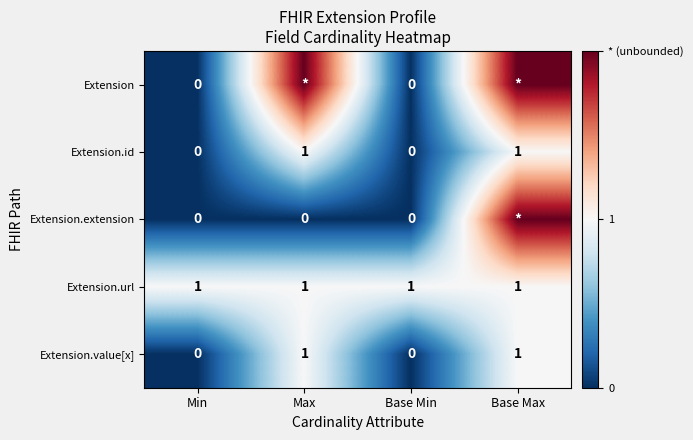

Is the value of Extension.value[x] at Max greater than the value of Extension.extension at Max?

Yes